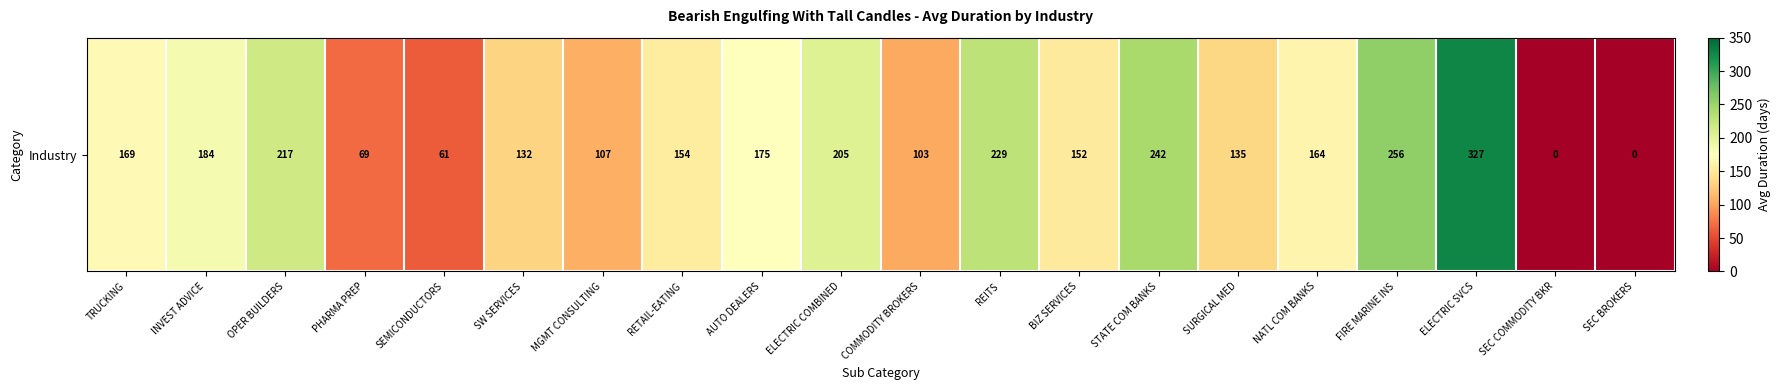

How many values exceed 164?

9